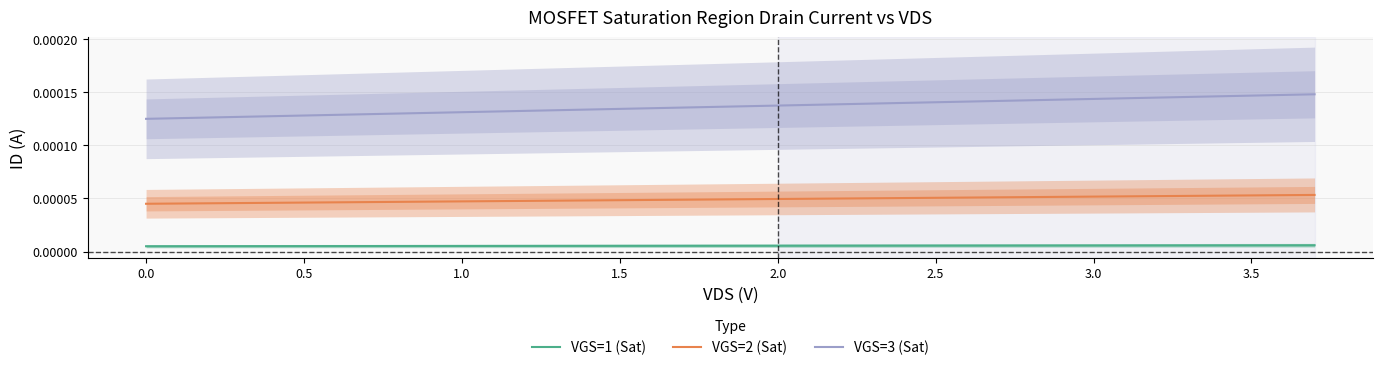

True or false: VGS=1 (Sat) and VGS=2 (Sat) intersect in this chart.

False